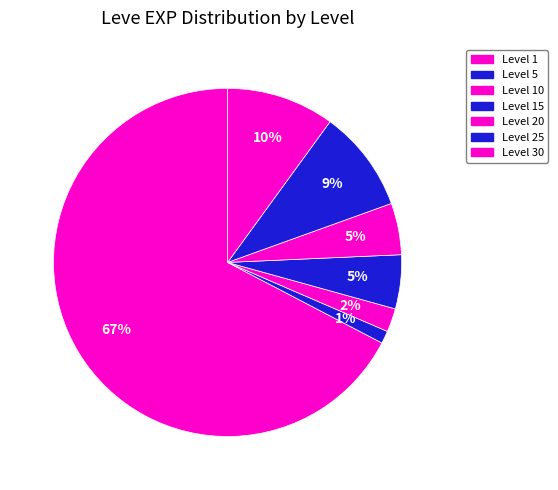

What is the smallest slice in the pie chart?

Level 5